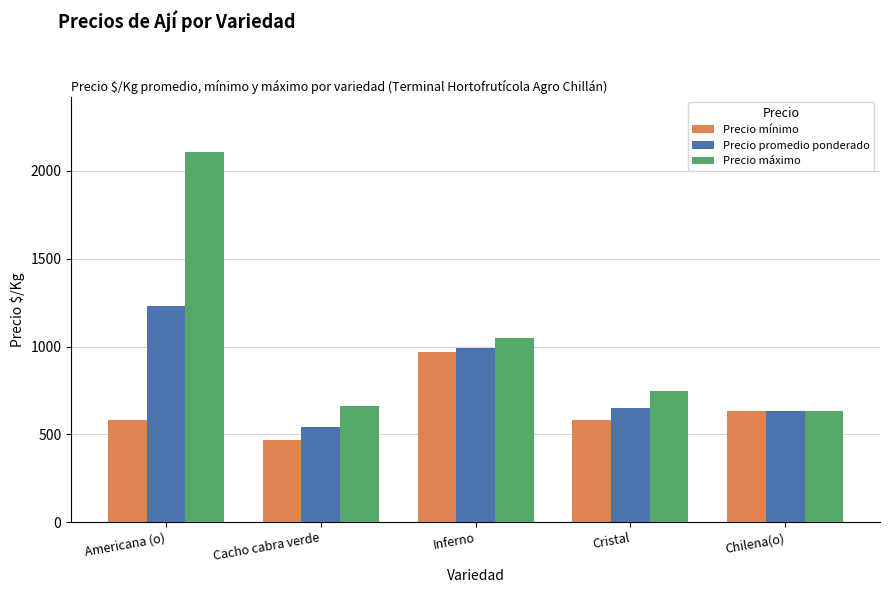

Which series has the largest range (max minus min)?

Precio máximo